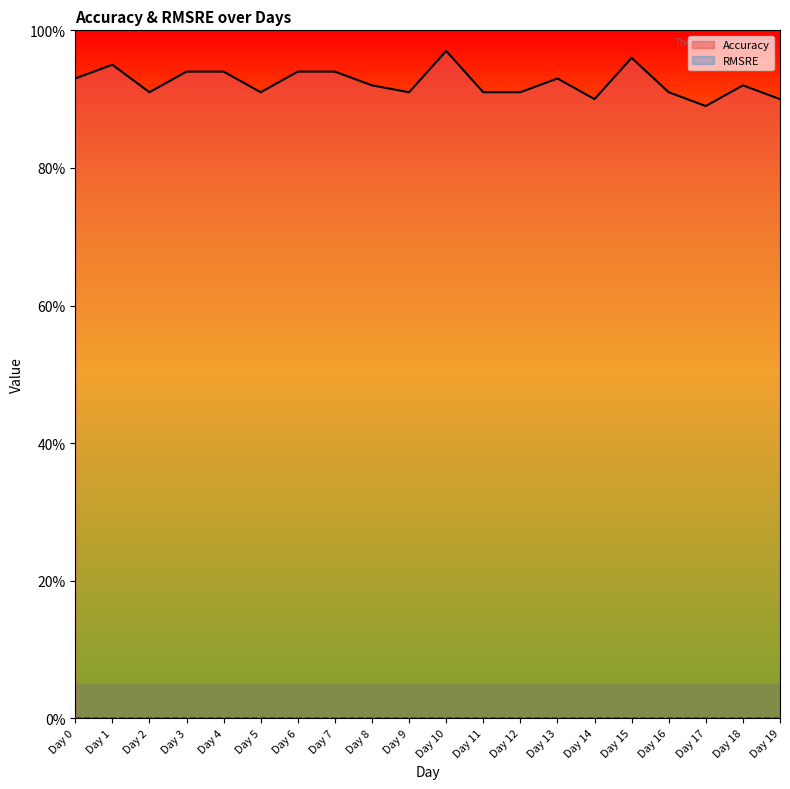

Is it true that Accuracy equals 0.9 at Day 8?

True